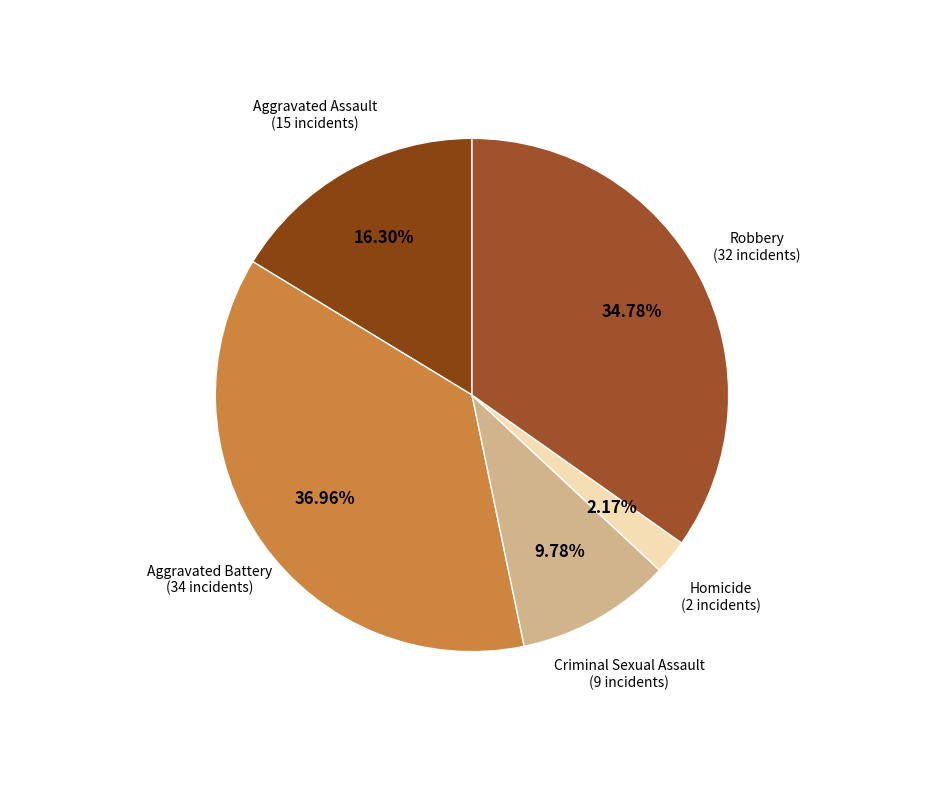

Does Homicide account for over 50% of the chart?

No